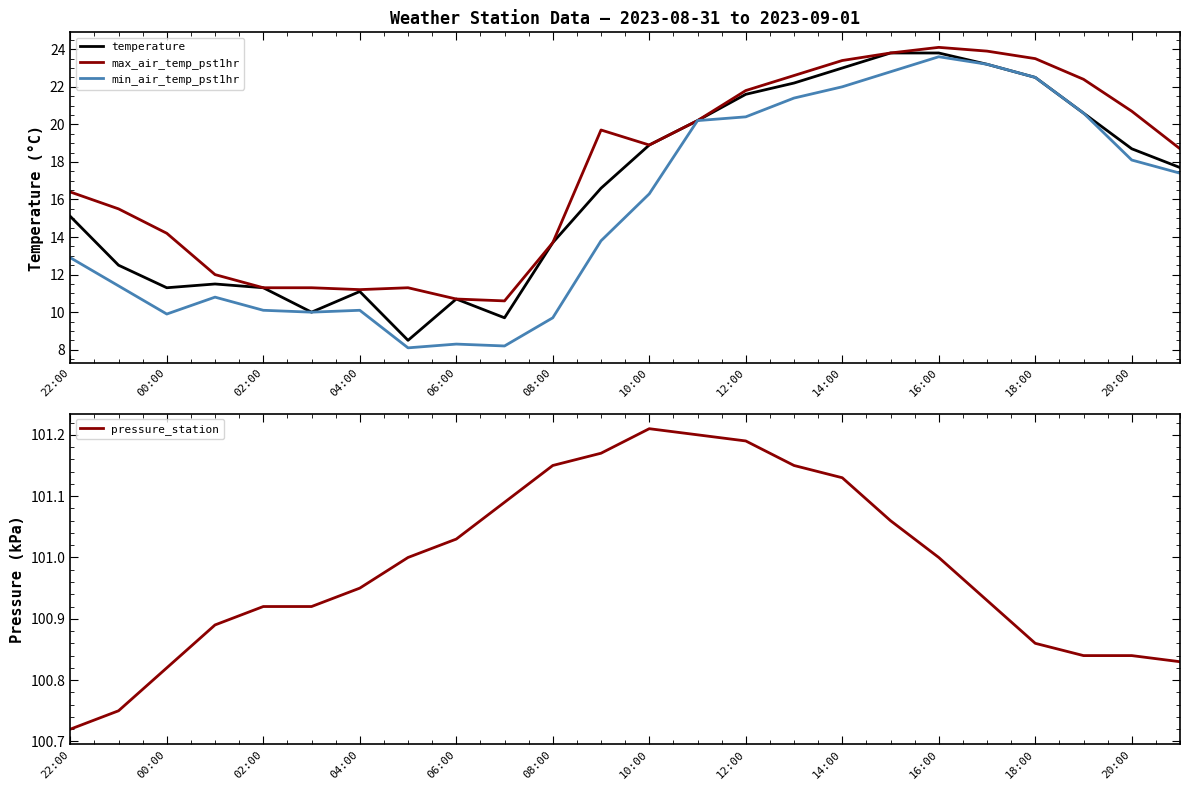

Rank the series by their maximum value, from lowest to highest.

min_air_temp_pst1hr, temperature, max_air_temp_pst1hr, pressure_station